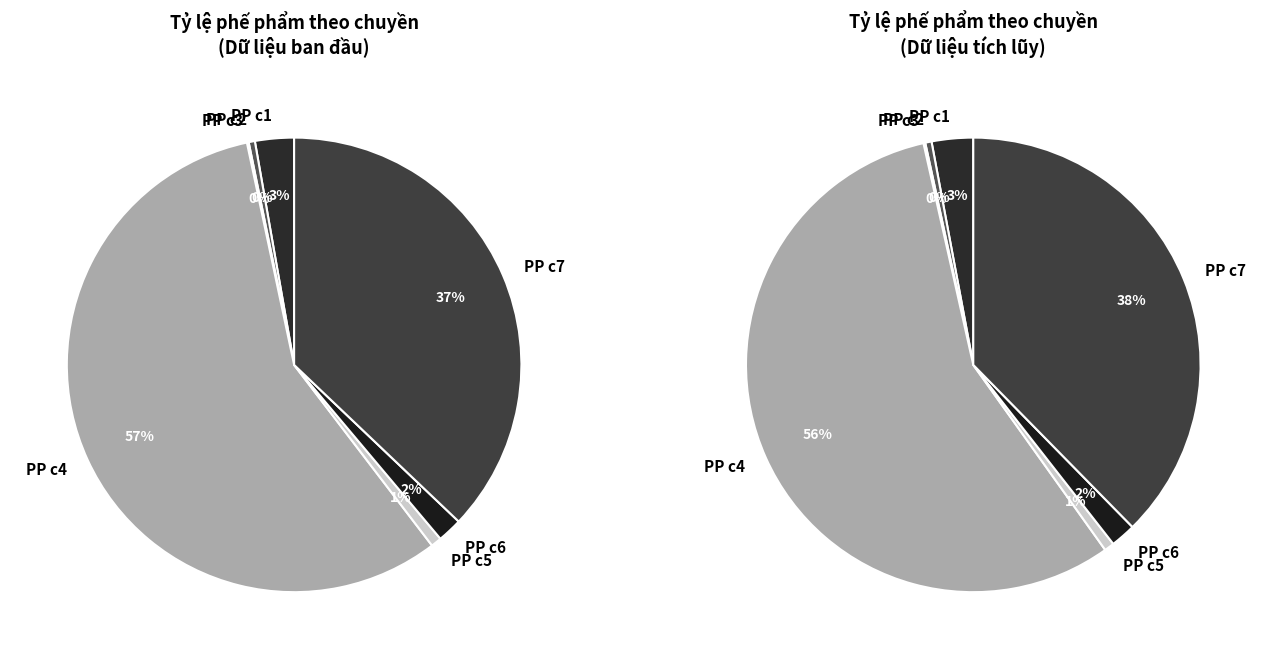

To the nearest percent, what portion does Tổng số lượng PP c5 represent?

1%